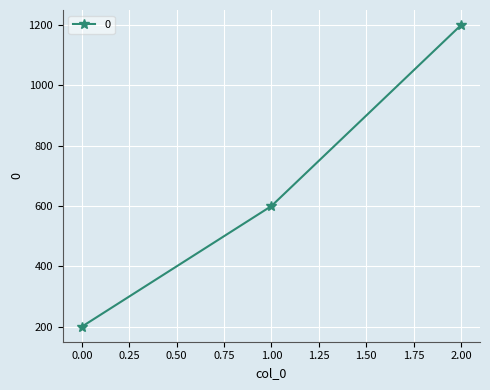

What is the difference between the maximum and second lowest values?

600